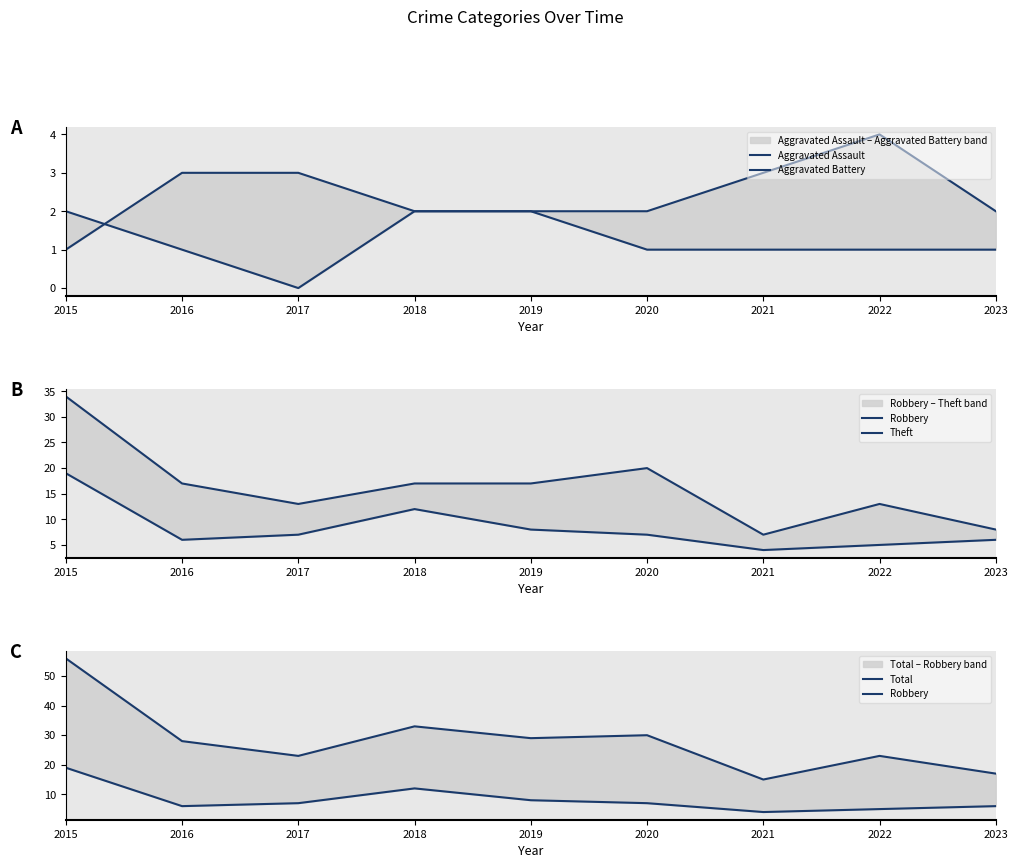

True or false: Aggravated Battery and Robbery cross at least once.

False